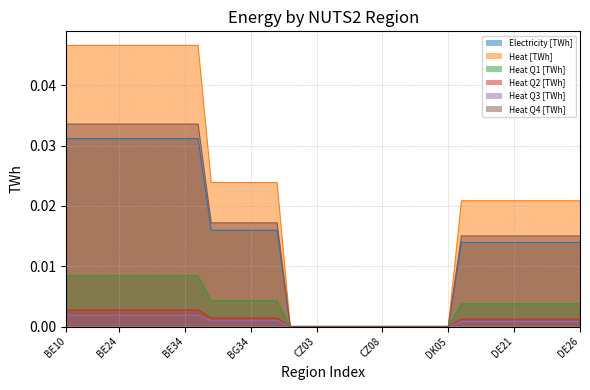

Which series has the widest spread of values?

Heat [TWh]